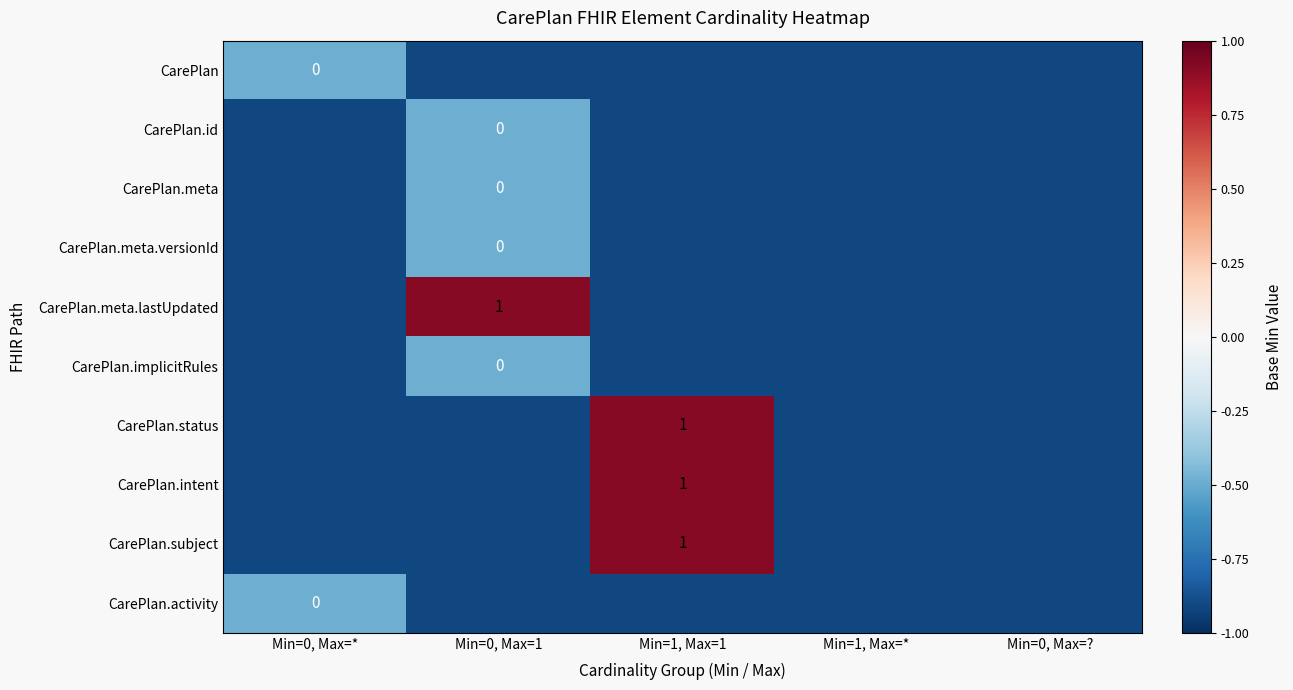

At which category is the sum across all series the highest?

Min=1, Max=1